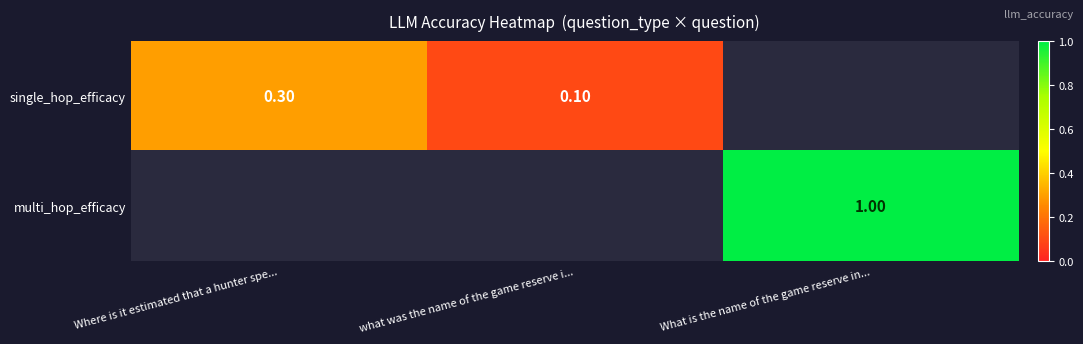

At how many categories does at least one series exceed 0?

3